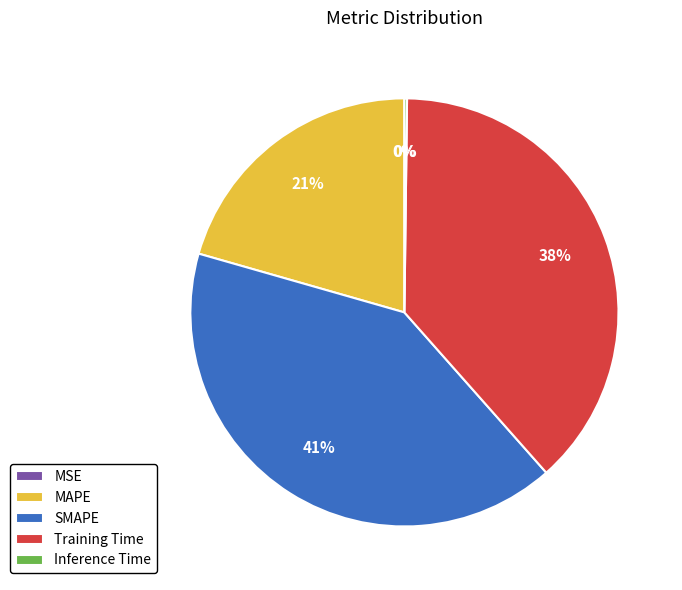

The MAPE slice represents 6% of the pie. True or false?

False